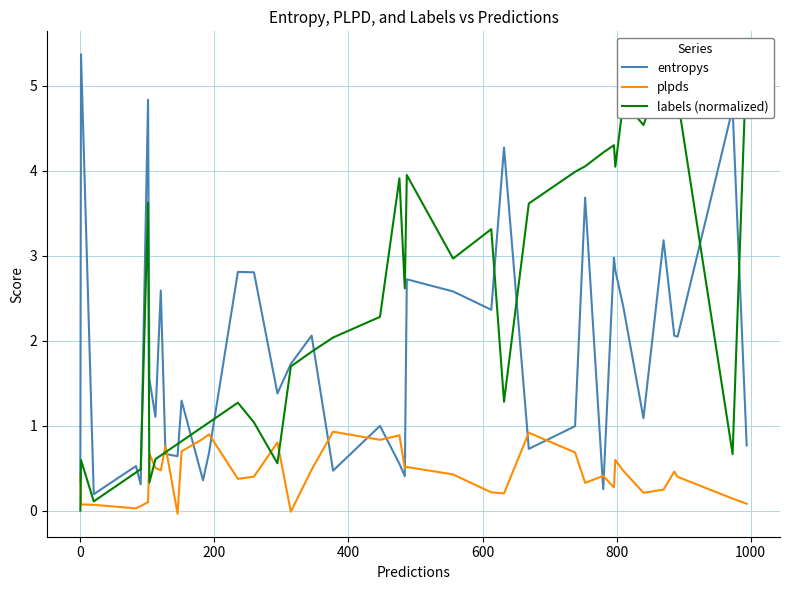

After their last crossing, which series has the higher values: labels (normalized) or entropys?

labels (normalized)